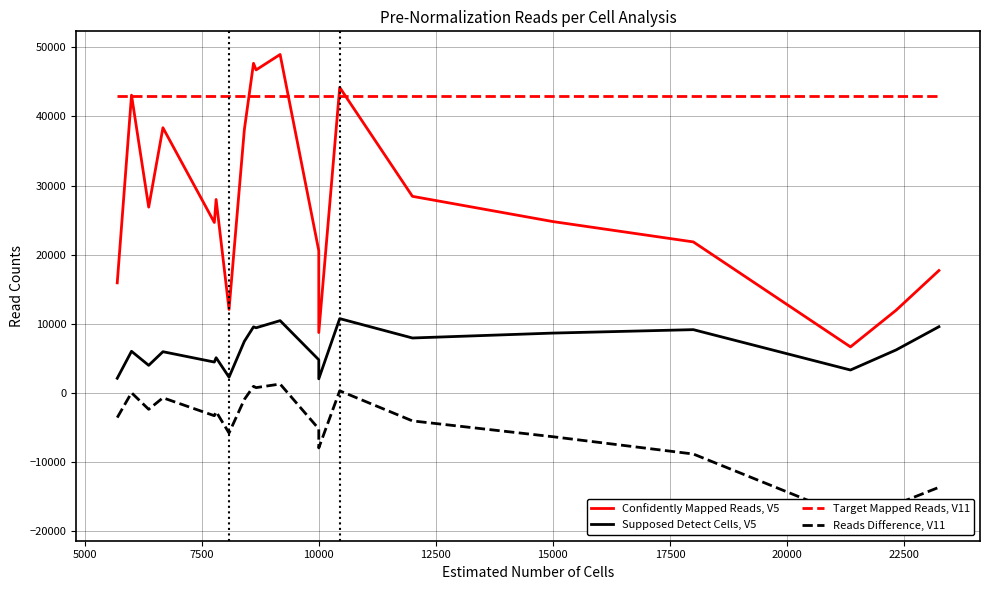

What is the difference between the second highest and second lowest values in the Confidently Mapped Reads, V5 series?

38967.0